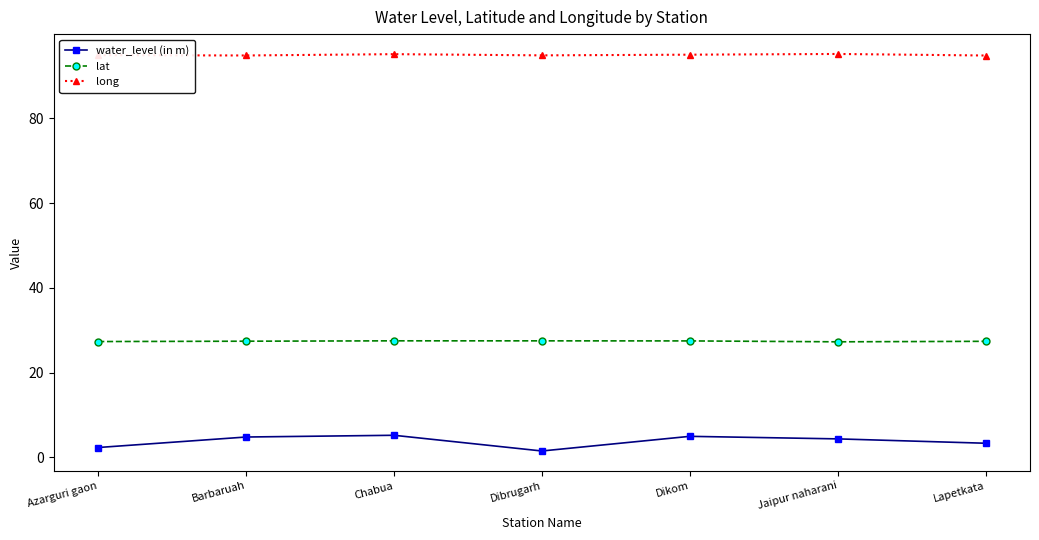

How many series are shown in this chart?

3